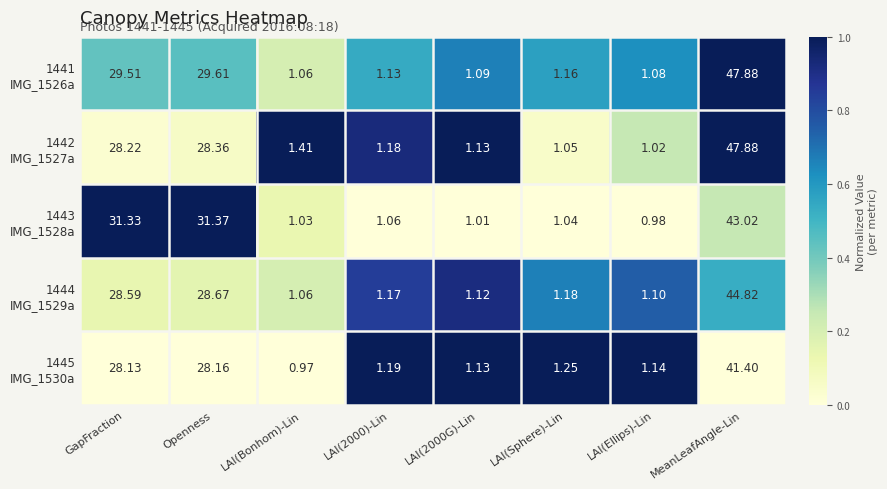

Which label corresponds to the smallest value in the chart?

LAI(Bonhom)-Lin